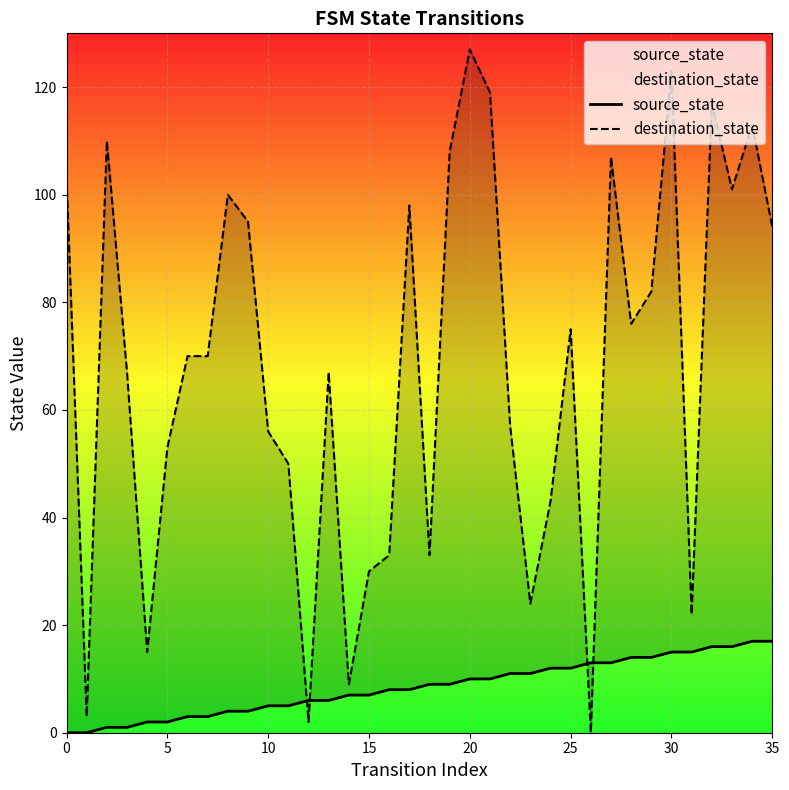

The destination_state series shows 177 at 20. True or false?

False